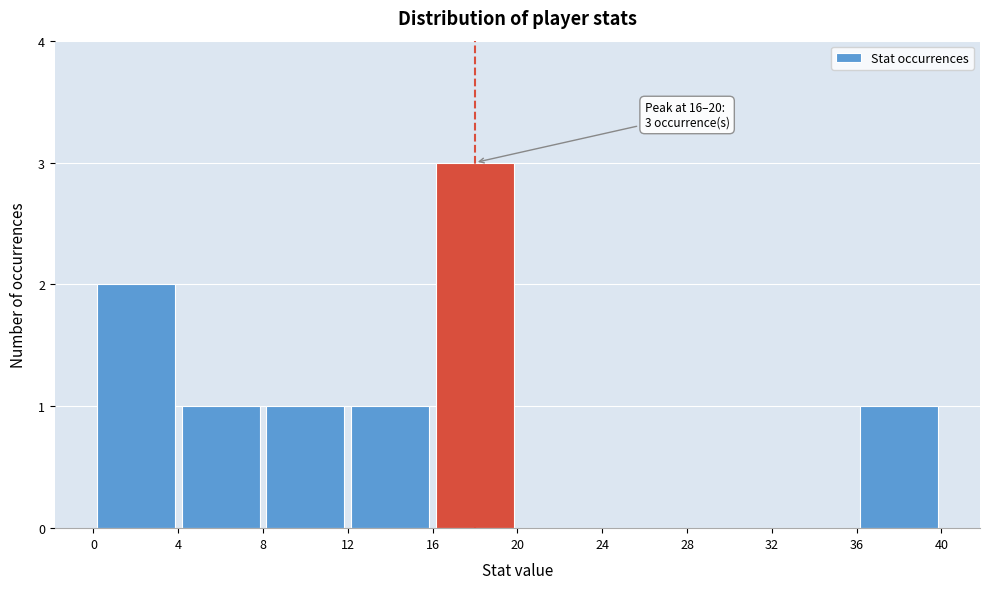

Over which range of the x-axis is the bar tallest?

16 to 20